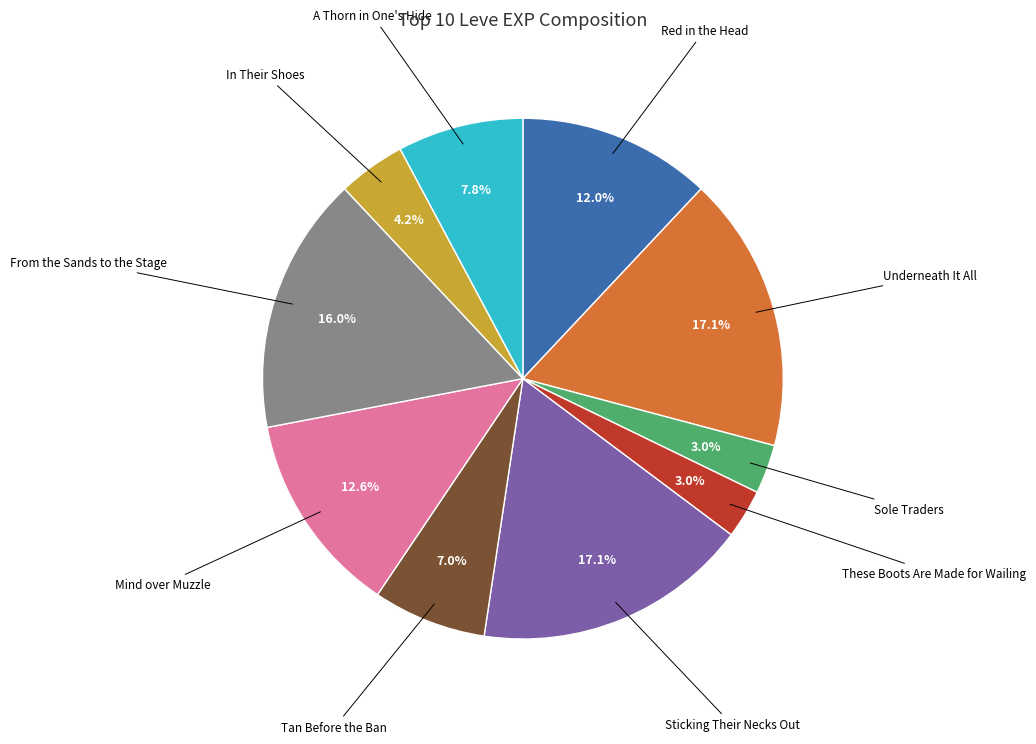

Which has a higher value, Sole Traders or Tan Before the Ban?

Tan Before the Ban